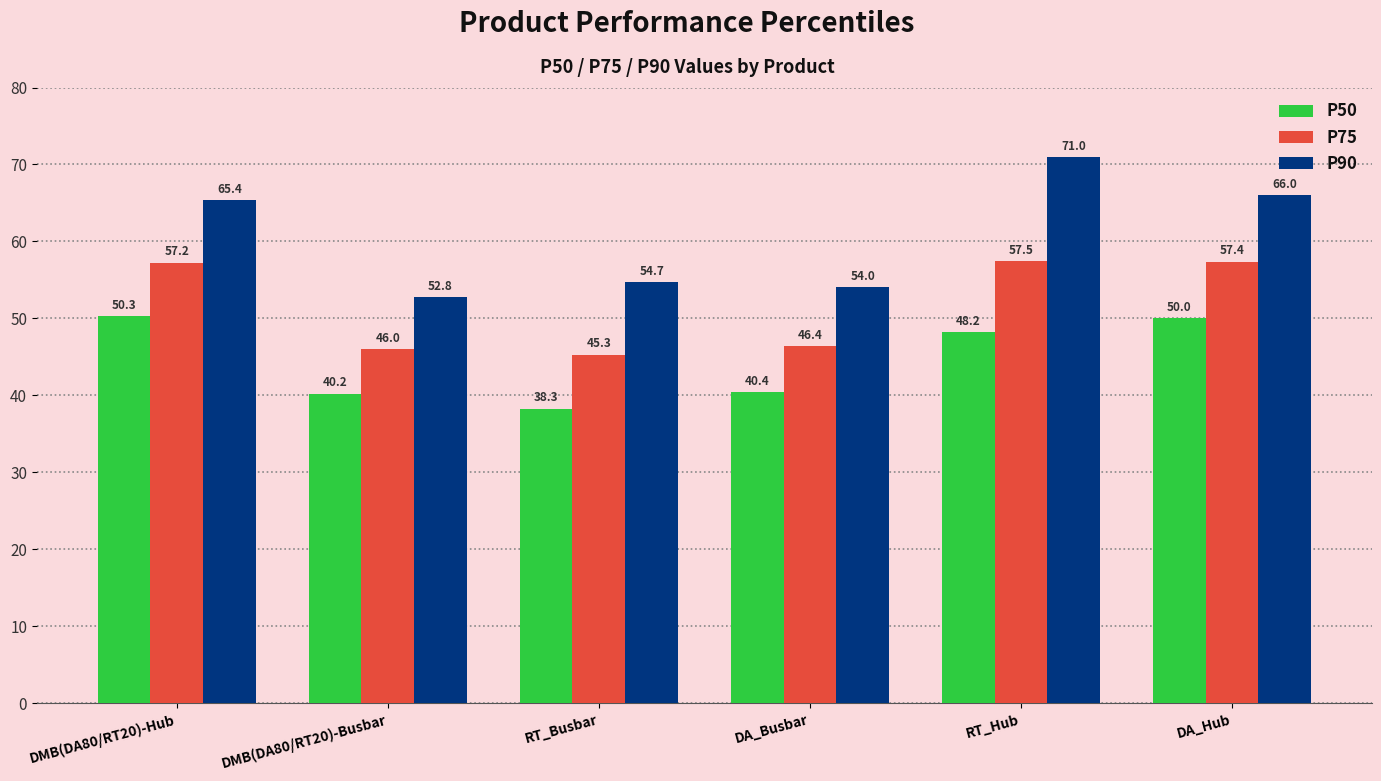

How many values in the P50 series exceed 48?

3